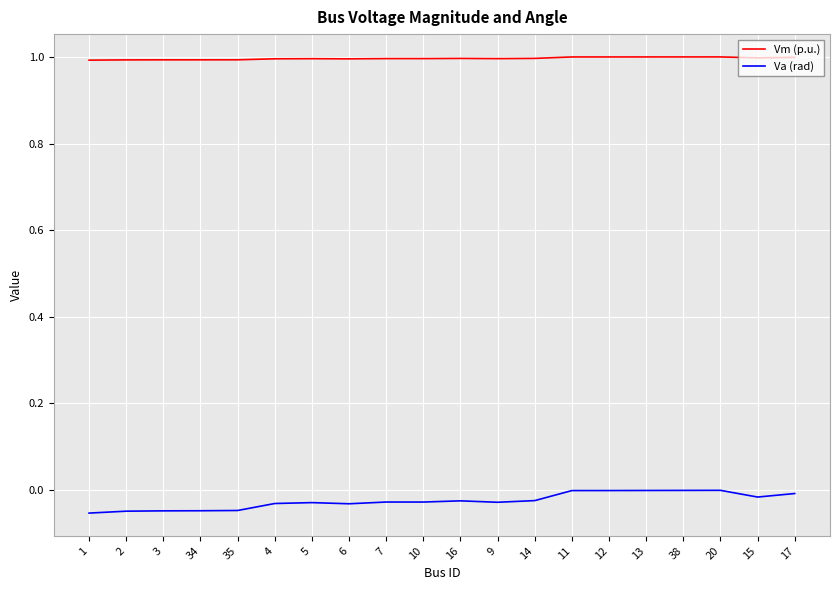

Which series has the largest total across all categories?

Vm (p.u.)